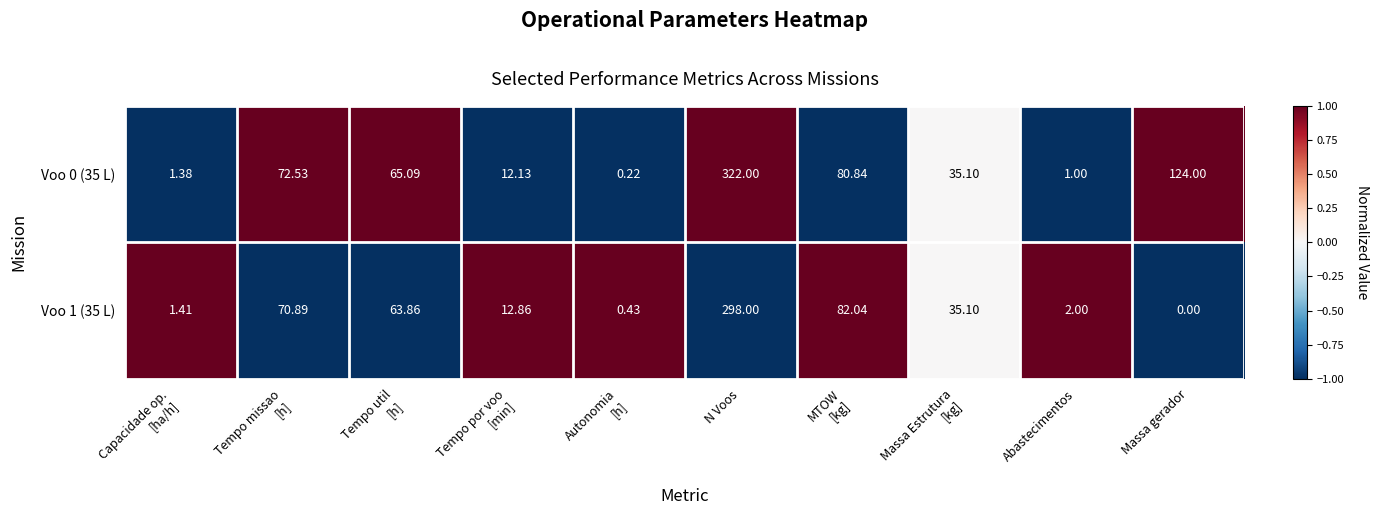

At which category does the chart reach its minimum across all series?

Massa gerador